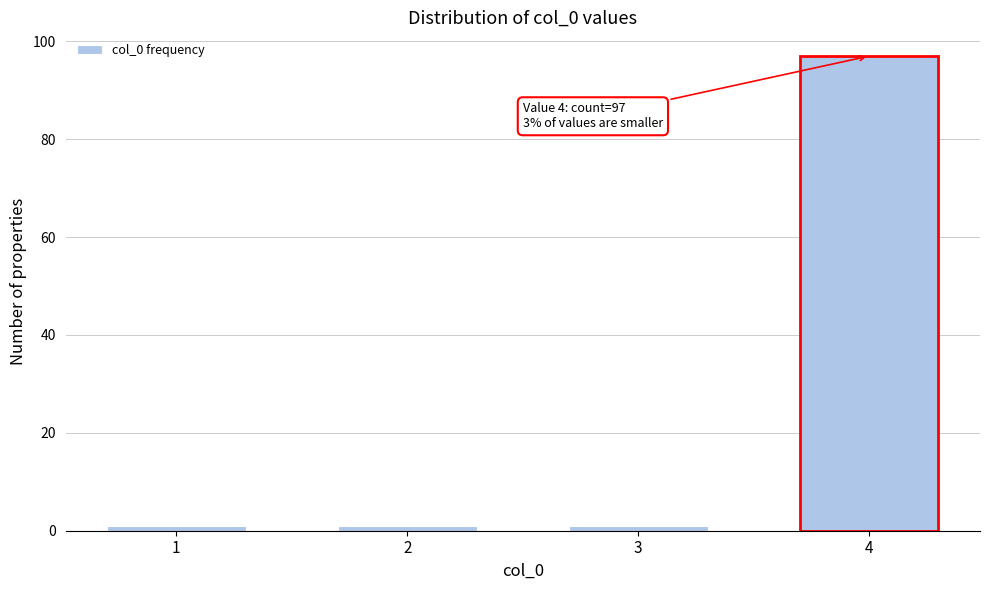

Reading left to right, what are all the values shown in this chart?

1	1	1	97